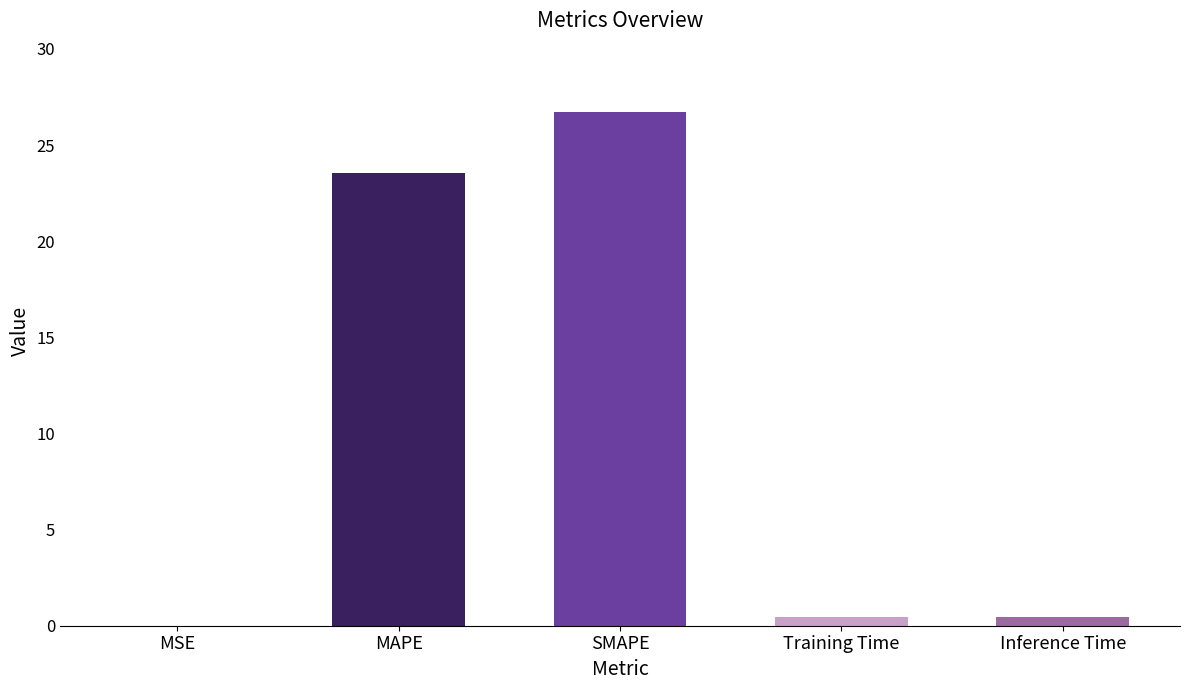

Does the chart contain stacked bars?

No